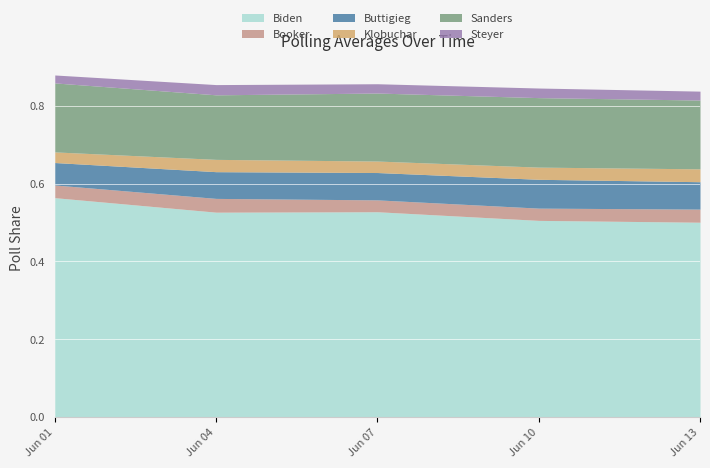

The value of Biden at Jun 10 is 0.5. True or false?

True